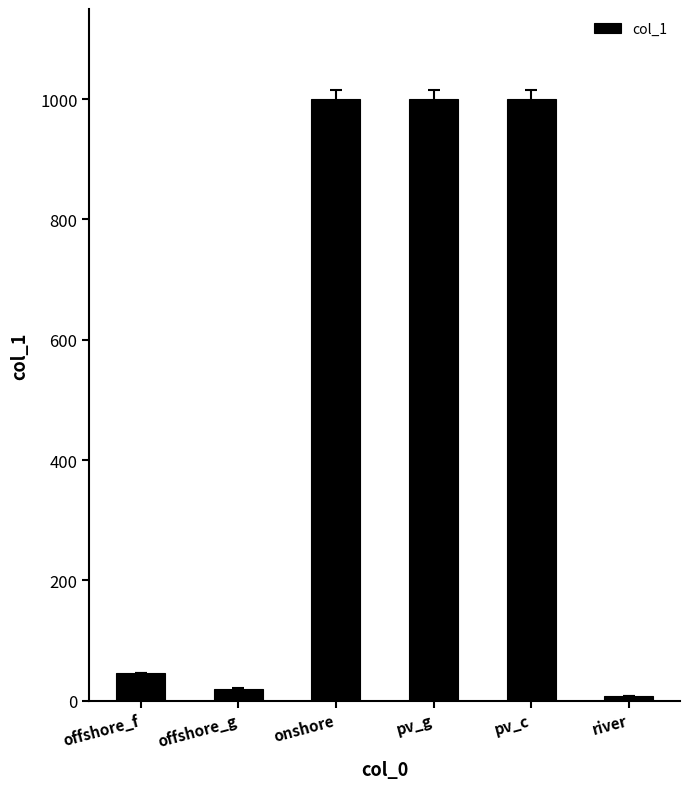

Does the chart contain stacked bars?

No